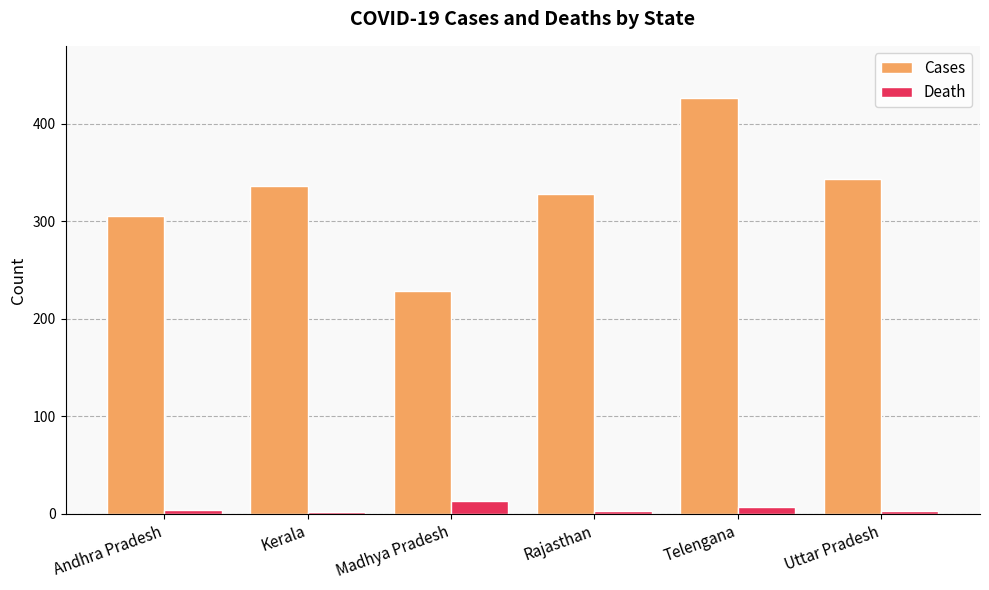

The value of Cases at Telengana is 427. True or false?

True